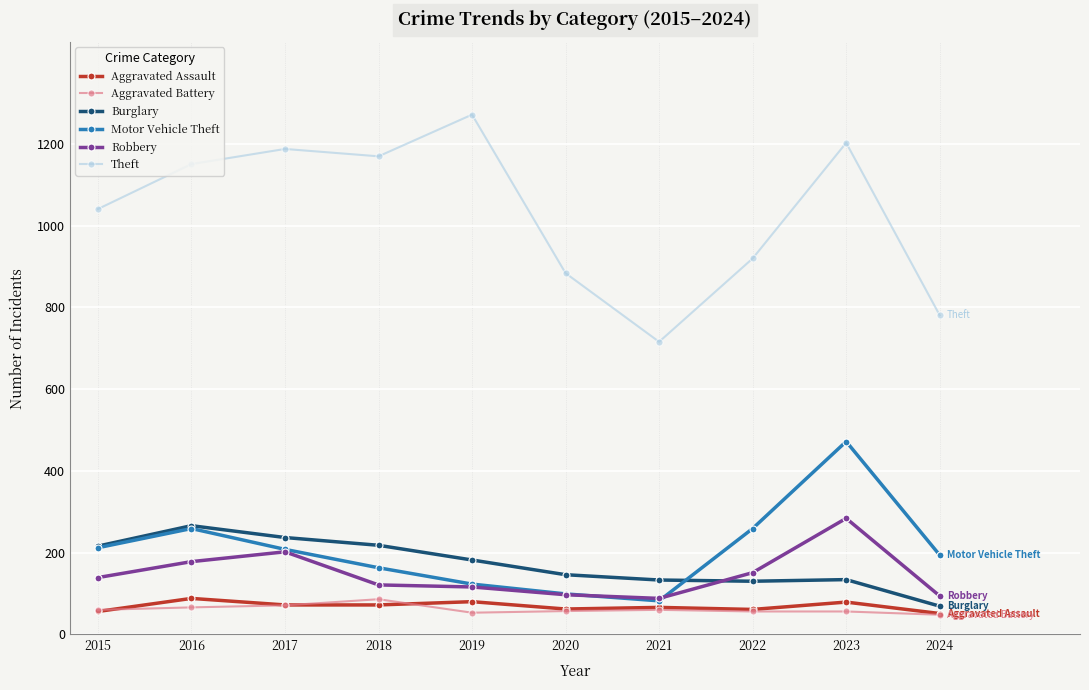

At which category does Aggravated Assault reach its first local peak?

2016